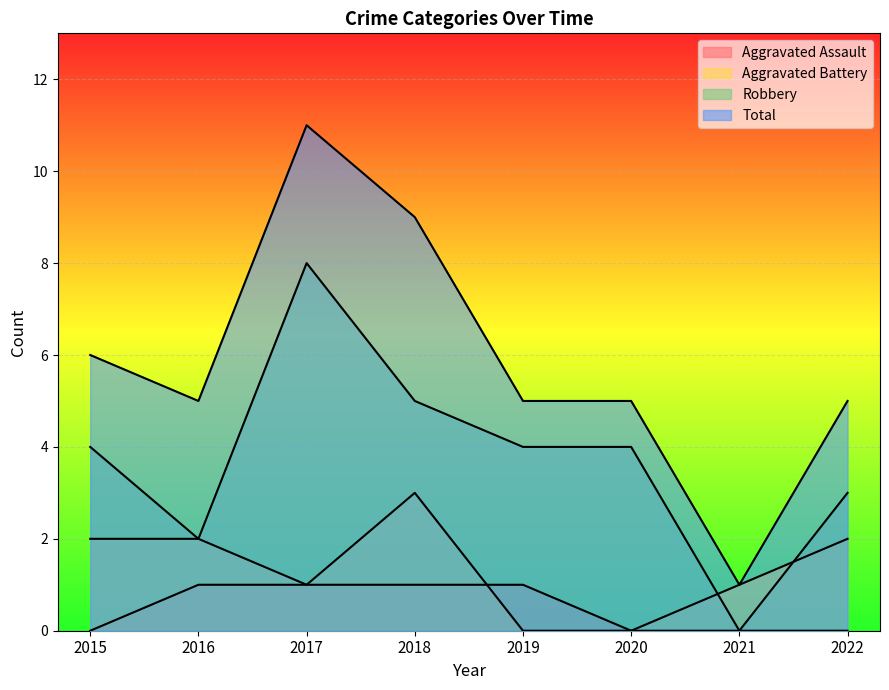

How many values in Aggravated Battery are above zero?

6